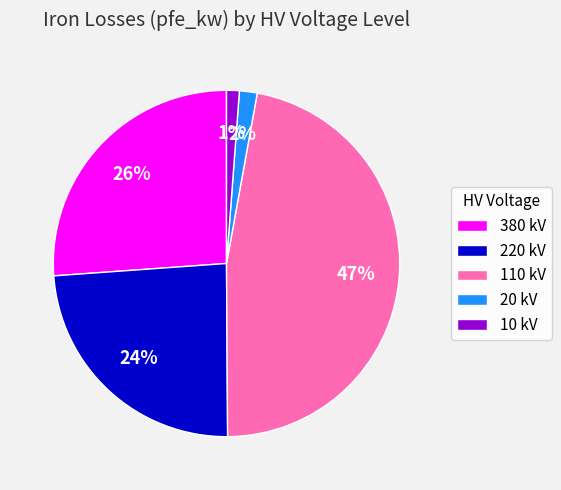

To the nearest percent, what is the difference between the largest and smallest slice percentages?

46%